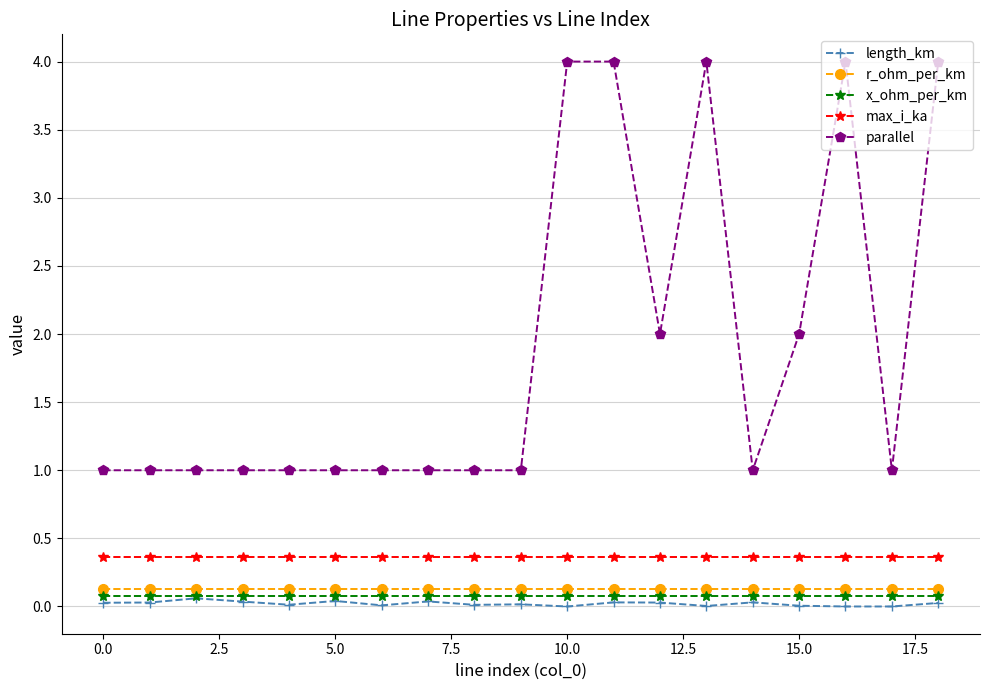

Which series has the widest spread of values?

parallel